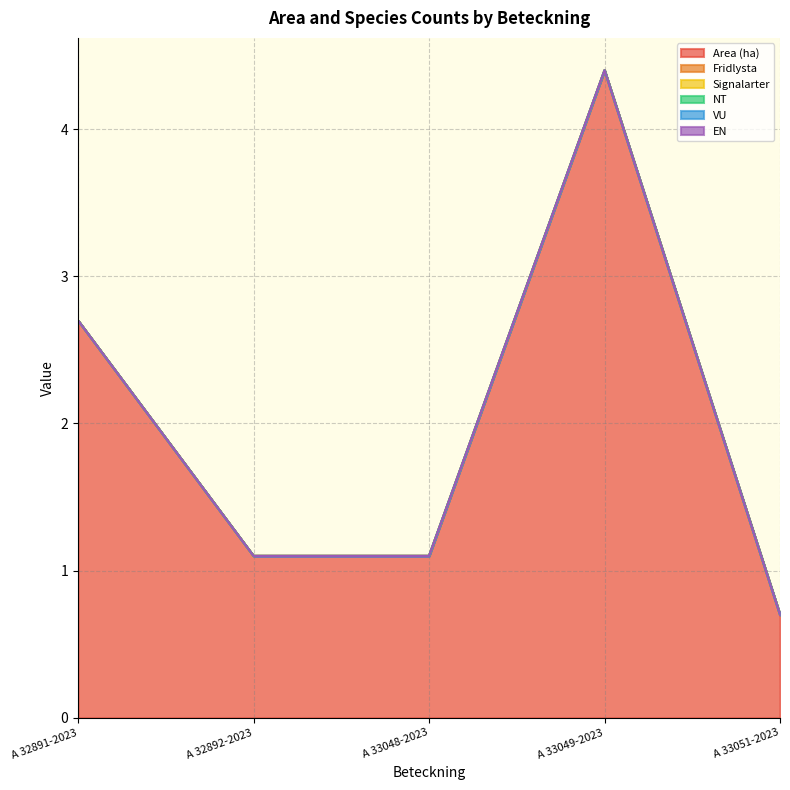

At how many categories does at least one series exceed 3?

1